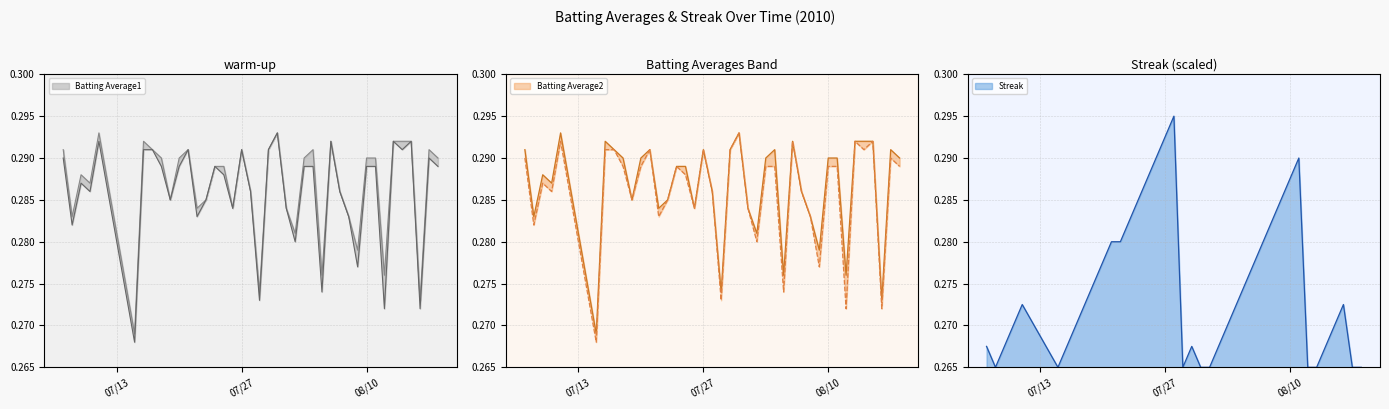

True or false: Streak has a value of 0.5 at 07/27.

False